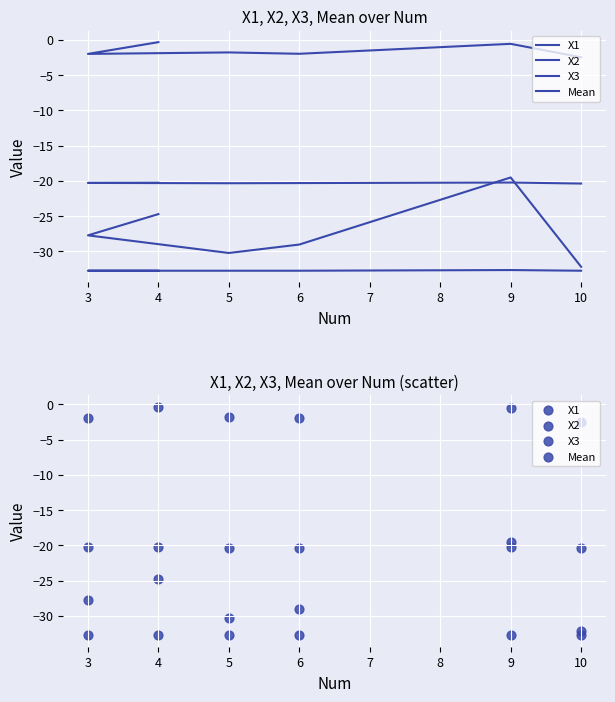

At how many categories does at least one series exceed -3?

6